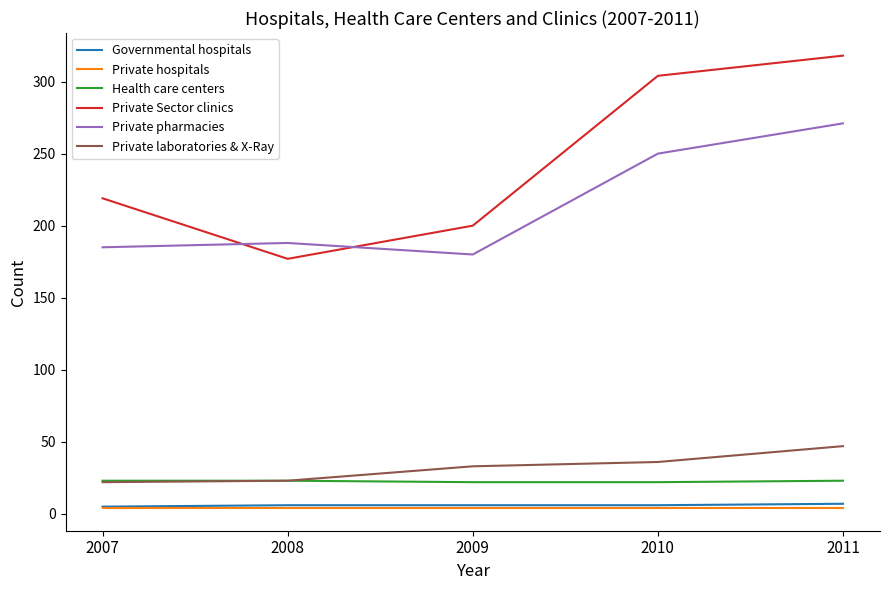

What is the difference between the highest and lowest values at 2008?

184